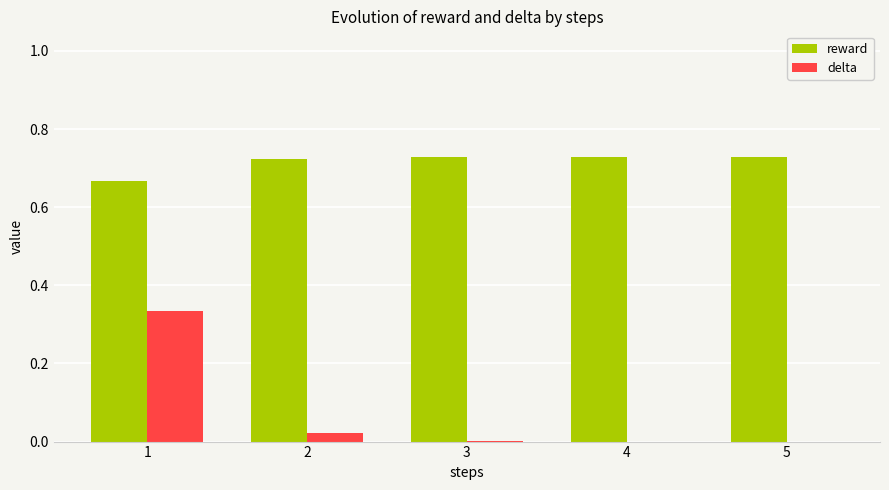

Which series changed the most between 1 and 5?

delta